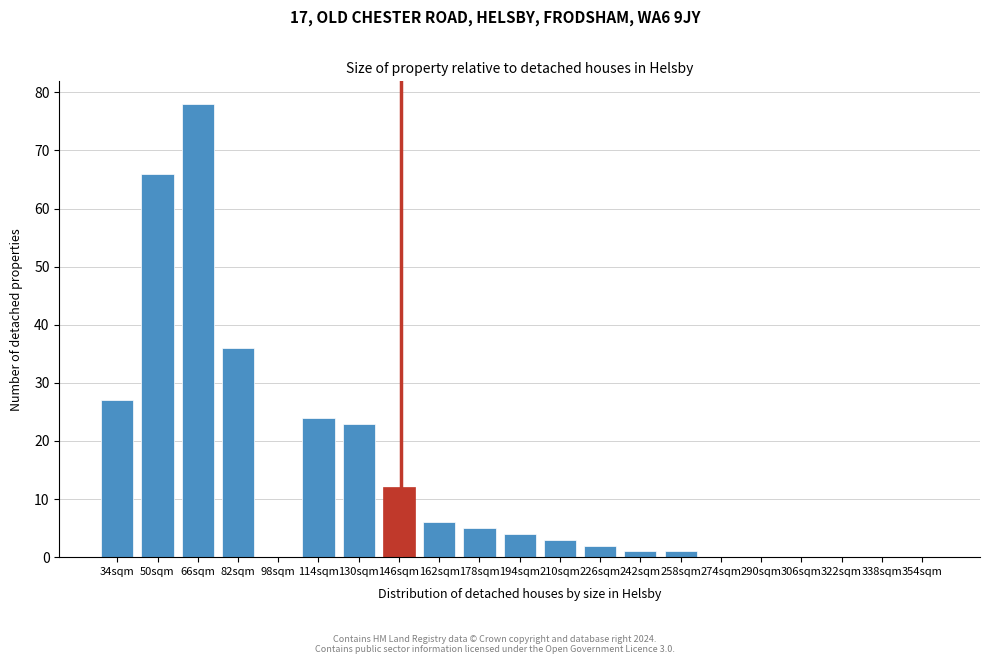

Reading right to left, list all the values displayed in this chart.

354sqm=0	338sqm=0	322sqm=0	306sqm=0	290sqm=0	274sqm=0	258sqm=1	242sqm=1	226sqm=2	210sqm=3	194sqm=4	178sqm=5	162sqm=6	146sqm=12	130sqm=23	114sqm=24	98sqm=0	82sqm=36	66sqm=78	50sqm=66	34sqm=27